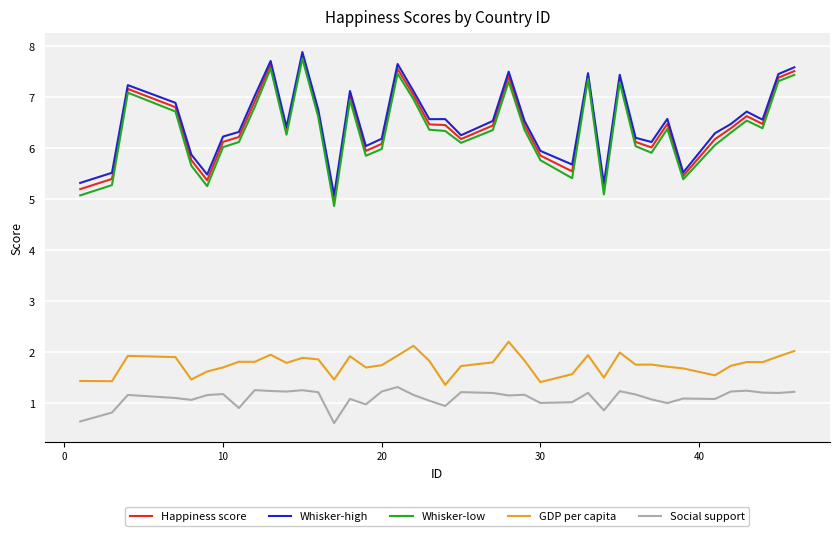

True or false: GDP per capita and Happiness score intersect in this chart.

False